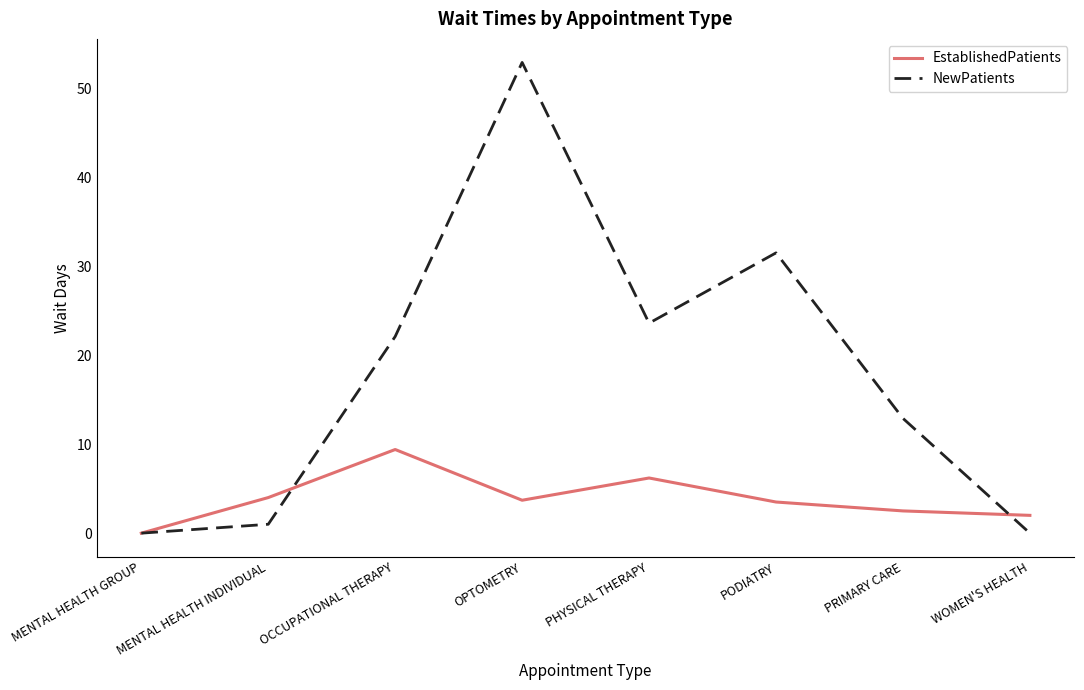

At which category does NewPatients reach its first local valley?

PHYSICAL THERAPY